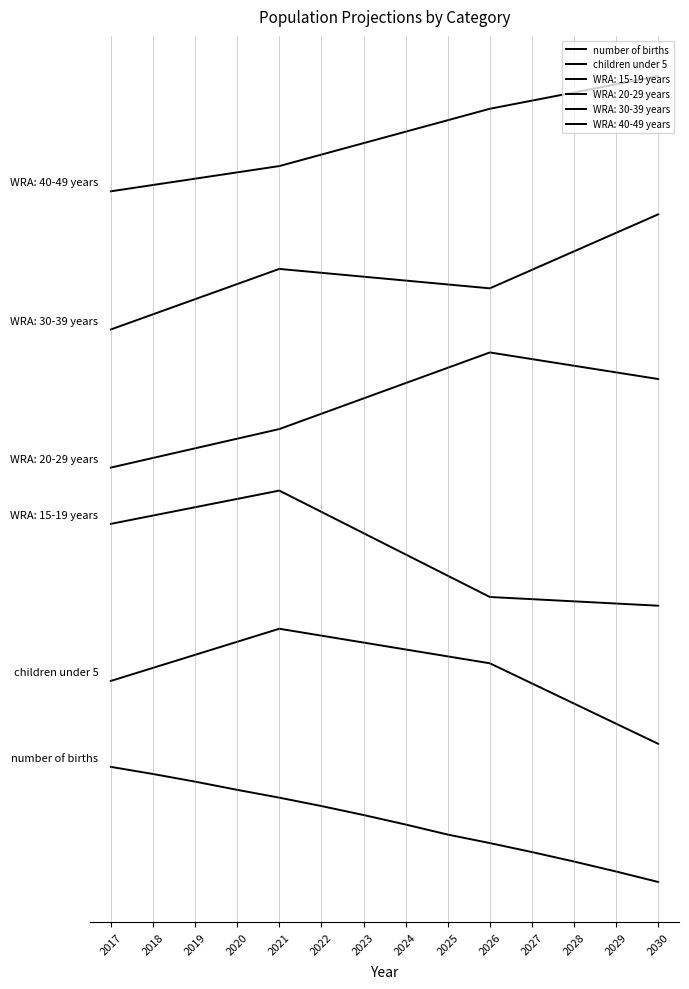

At how many categories does at least one series exceed 0?

14